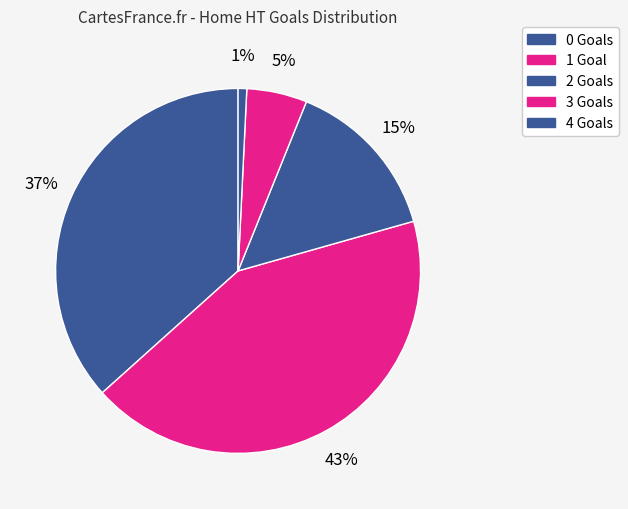

How many segments does this pie chart have?

5